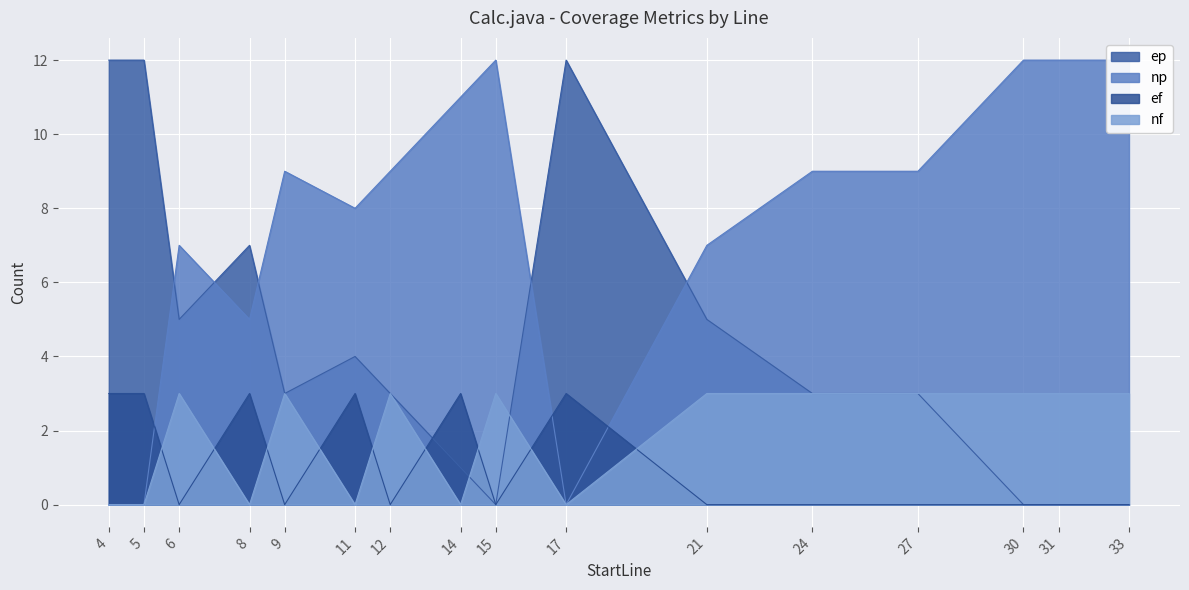

Reading right to left, transcribe all the data shown in this chart.

ep: 33=0	31=0	30=0	27=3	24=3	21=5	17=12	15=0	14=1	12=3	11=4	9=3	8=7	6=5	5=12	4=12
np: 33=12	31=12	30=12	27=9	24=9	21=7	17=0	15=12	14=11	12=9	11=8	9=9	8=5	6=7	5=0	4=0
ef: 33=0	31=0	30=0	27=0	24=0	21=0	17=3	15=0	14=3	12=0	11=3	9=0	8=3	6=0	5=3	4=3
nf: 33=3	31=3	30=3	27=3	24=3	21=3	17=0	15=3	14=0	12=3	11=0	9=3	8=0	6=3	5=0	4=0